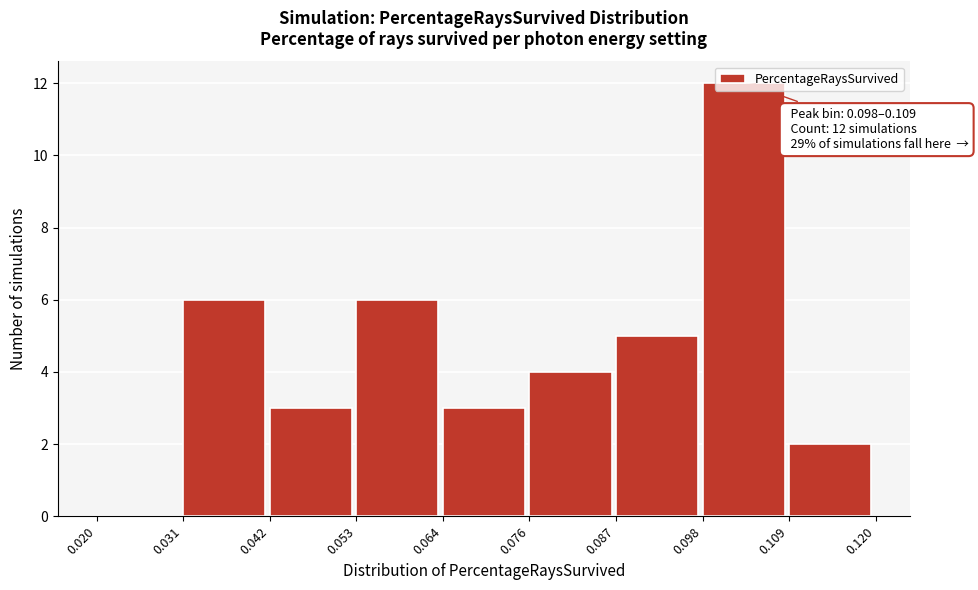

Over which range of the x-axis is the bar tallest?

0.098 to 0.109